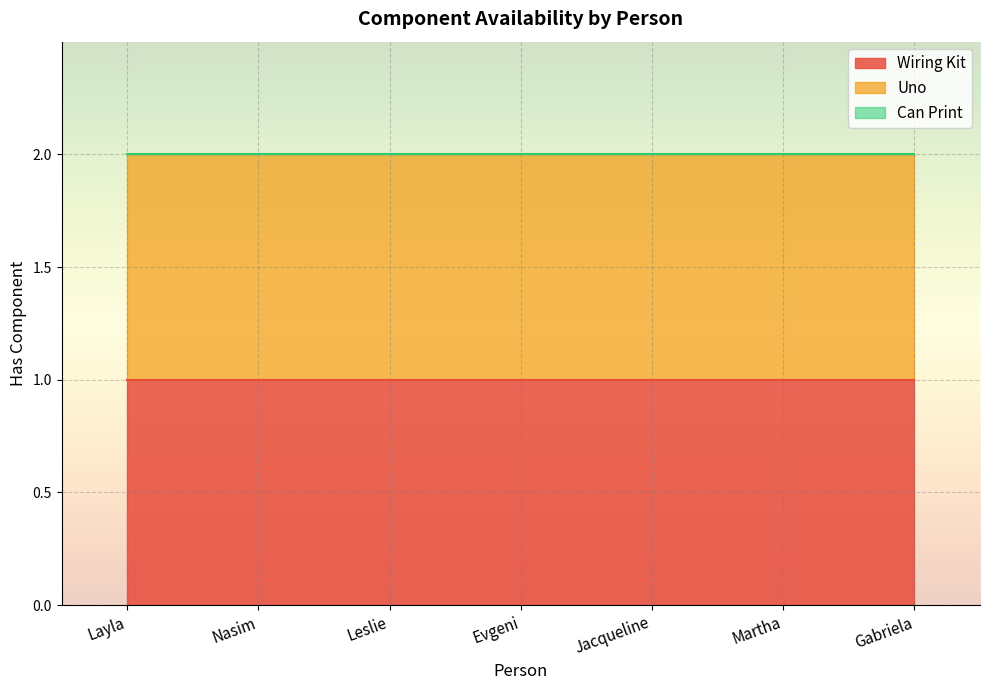

What position from the right is Nasim?

6